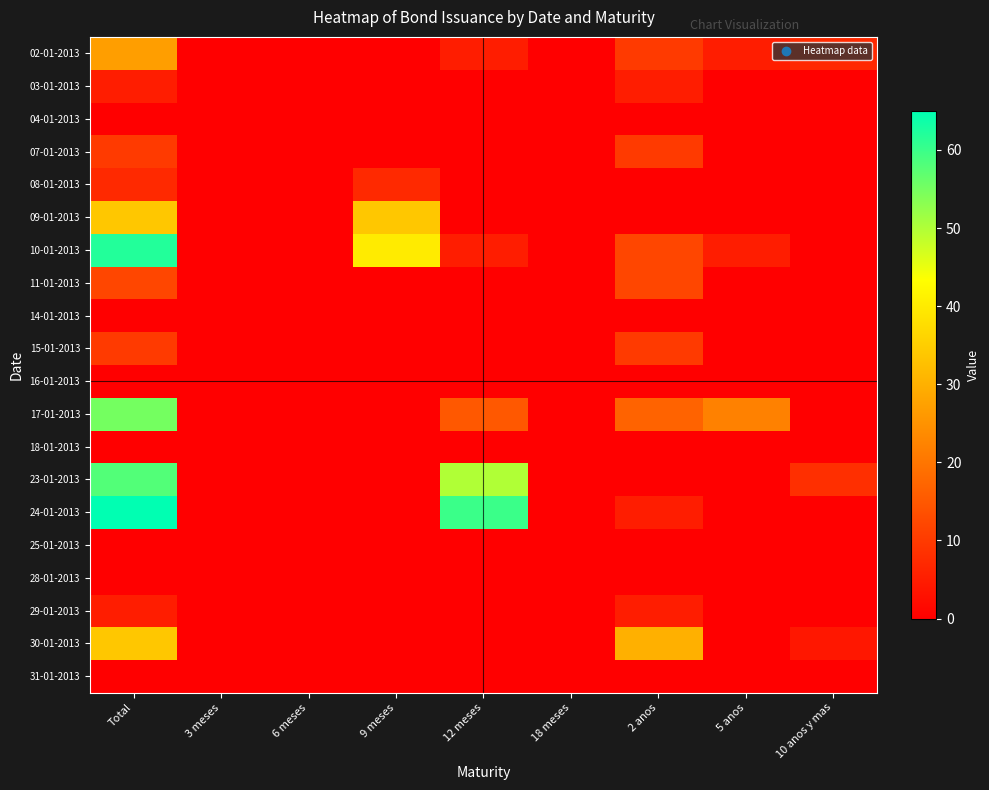

What is the difference between the highest and lowest values at 2 anos?

30